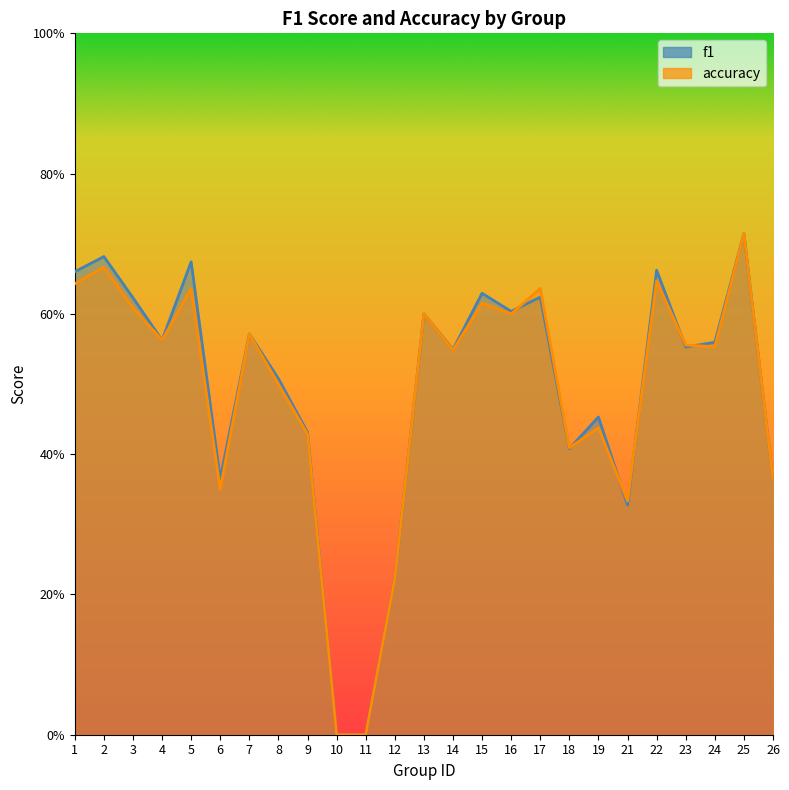

What is the difference between the maximum and minimum values in the accuracy series?

0.7